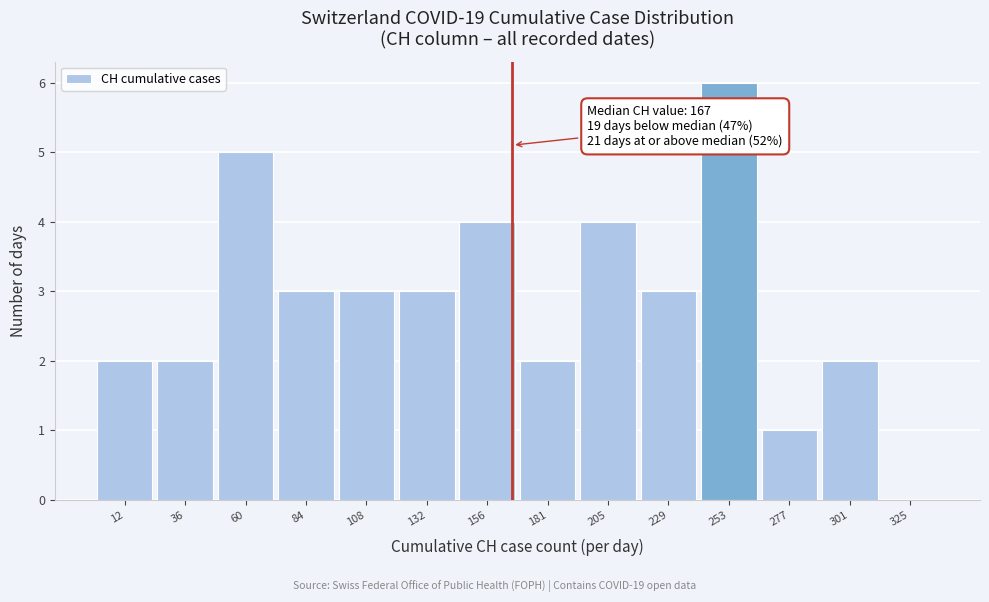

Which range on the x-axis has the tallest bar?

240 to 265